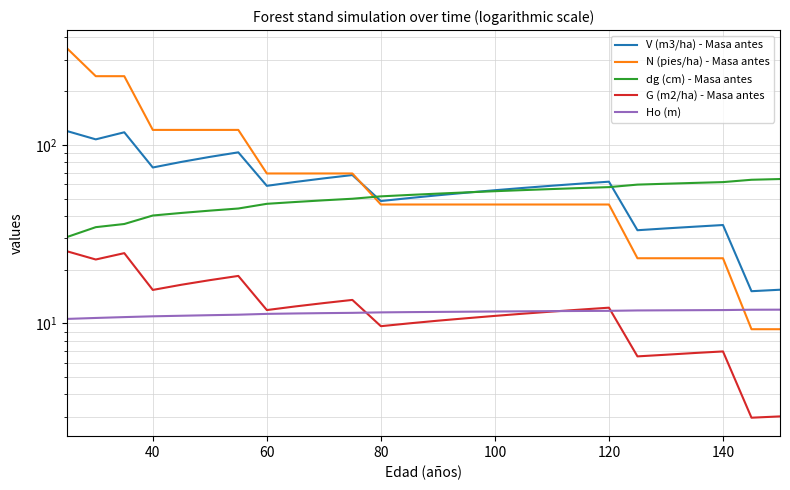

True or false: Ho (m) and N (pies/ha) - Masa antes cross at least once.

True